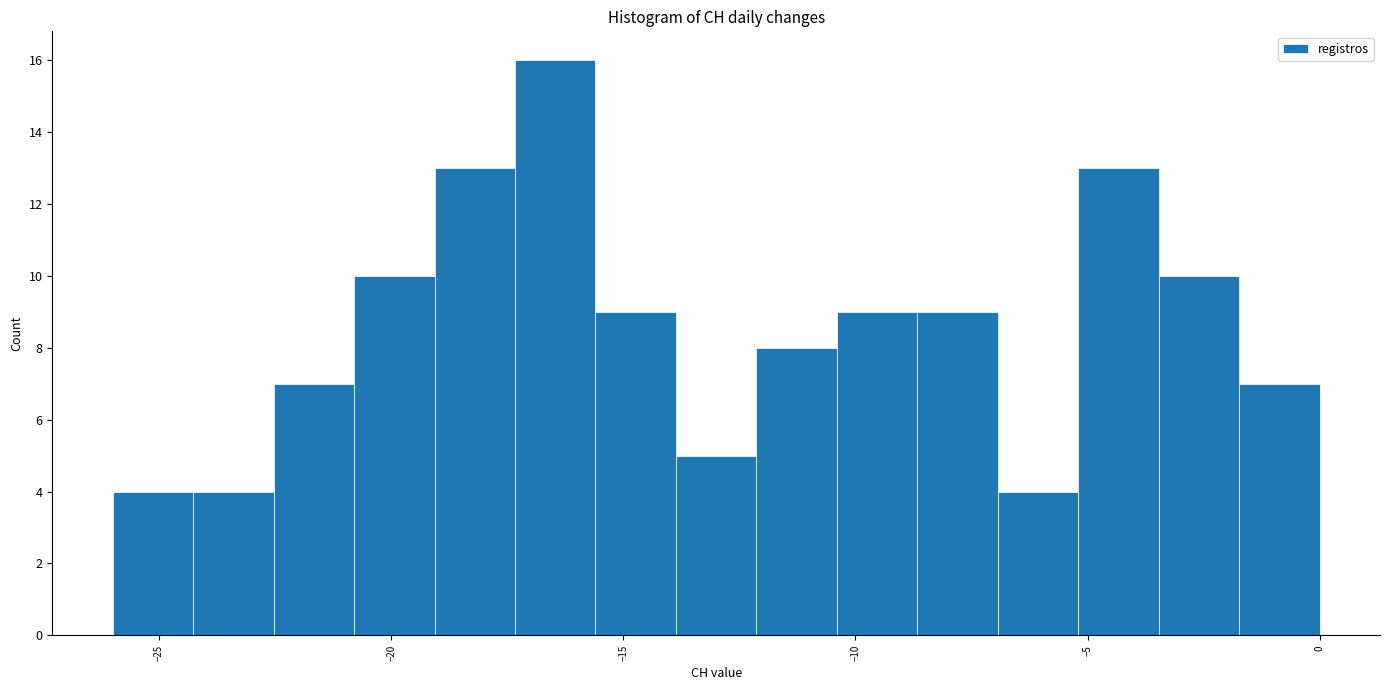

Read against the x-axis, roughly where is the centre of the tallest bar?

-16.5